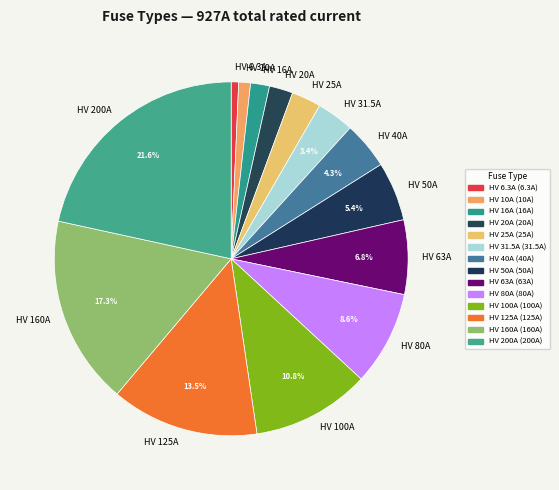

What is the largest slice in the pie chart?

HV 200A